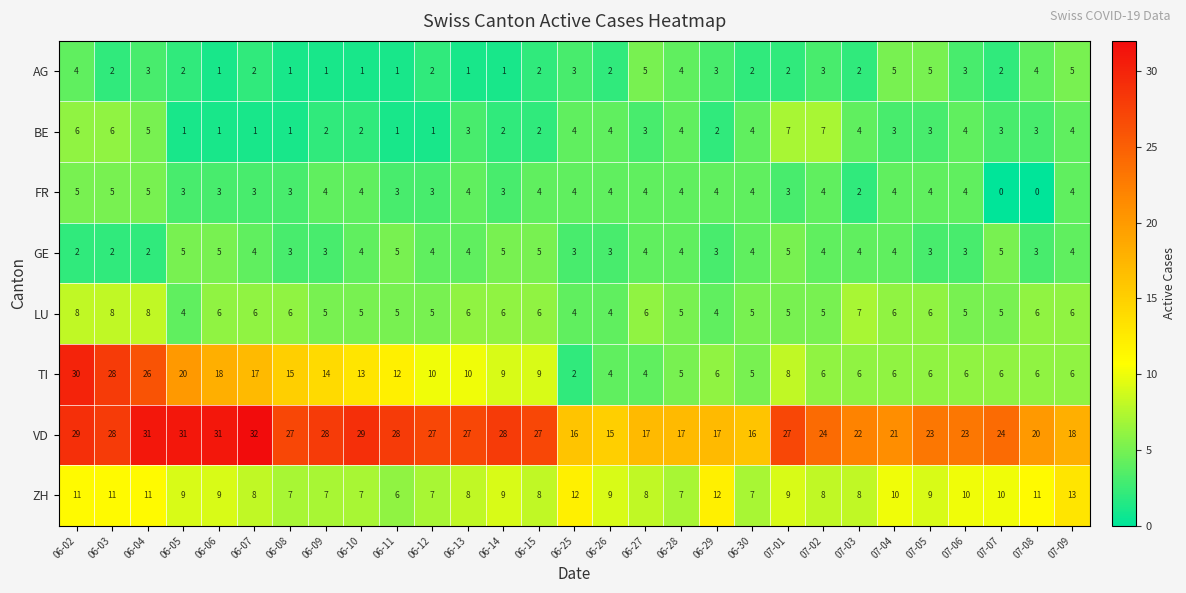

How many values in the TI series are below 8?

14